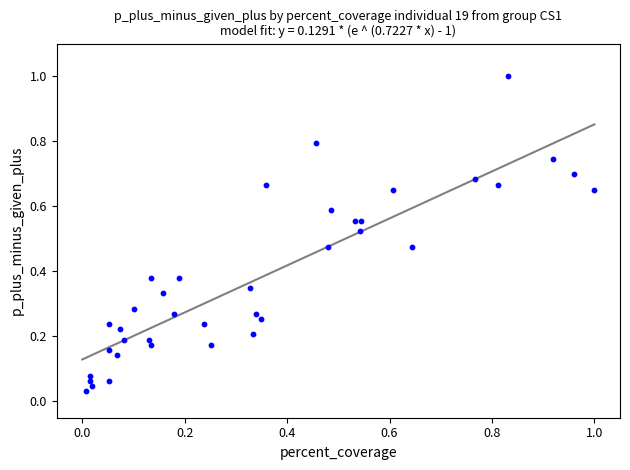

What is the range of X values (max minus min)?

1.0